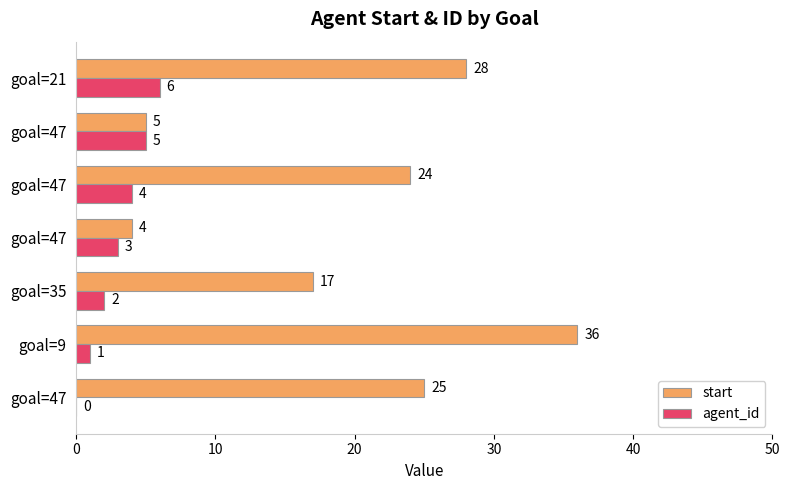

Reading left to right, list all the values displayed in this chart.

start: 25	36	17	4	24	5	28
agent_id: 0	1	2	3	4	5	6